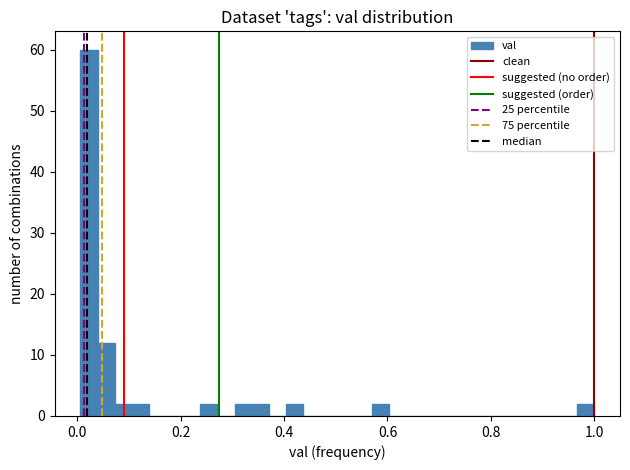

Read against the x-axis, roughly where is the centre of the tallest bar?

0.02